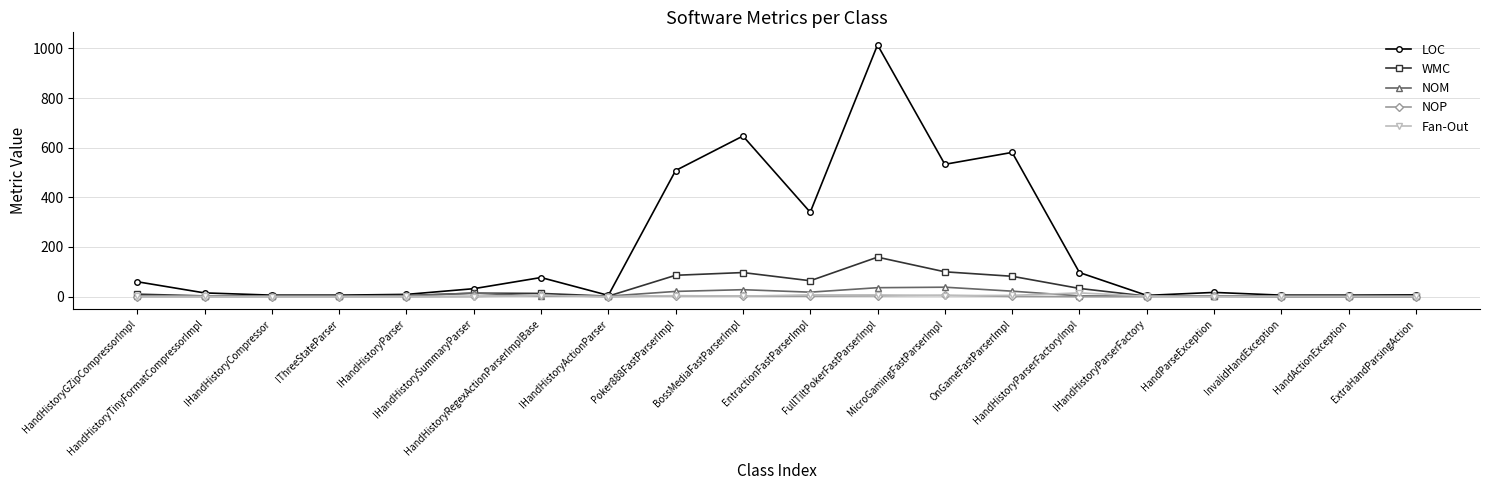

In LOC, how many points are higher than both neighbors (excluding endpoints)?

5